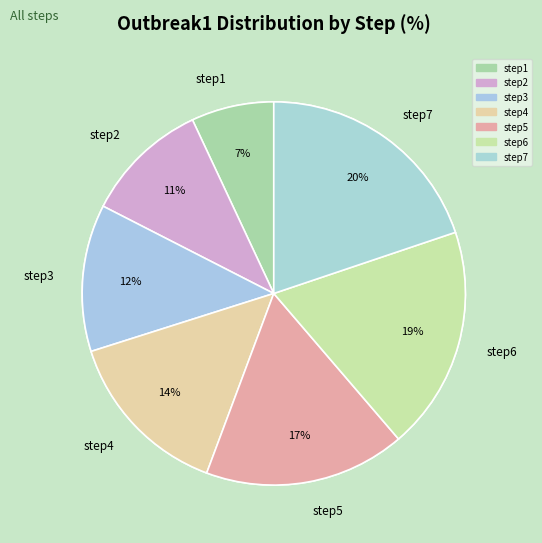

Do step2 and step3 together represent more than half of the pie?

No